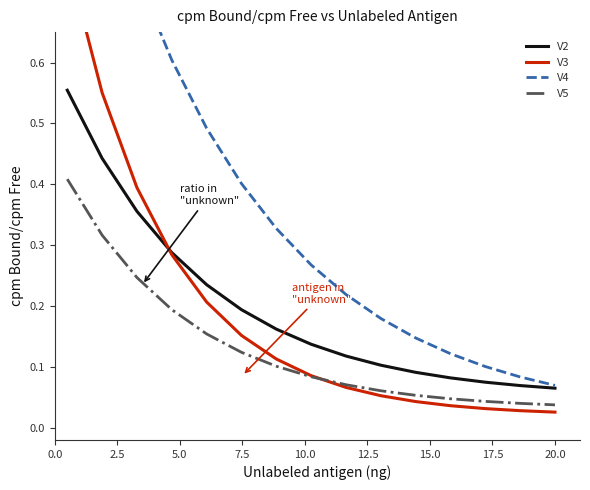

True or false: V2 and V5 cross at least once.

False